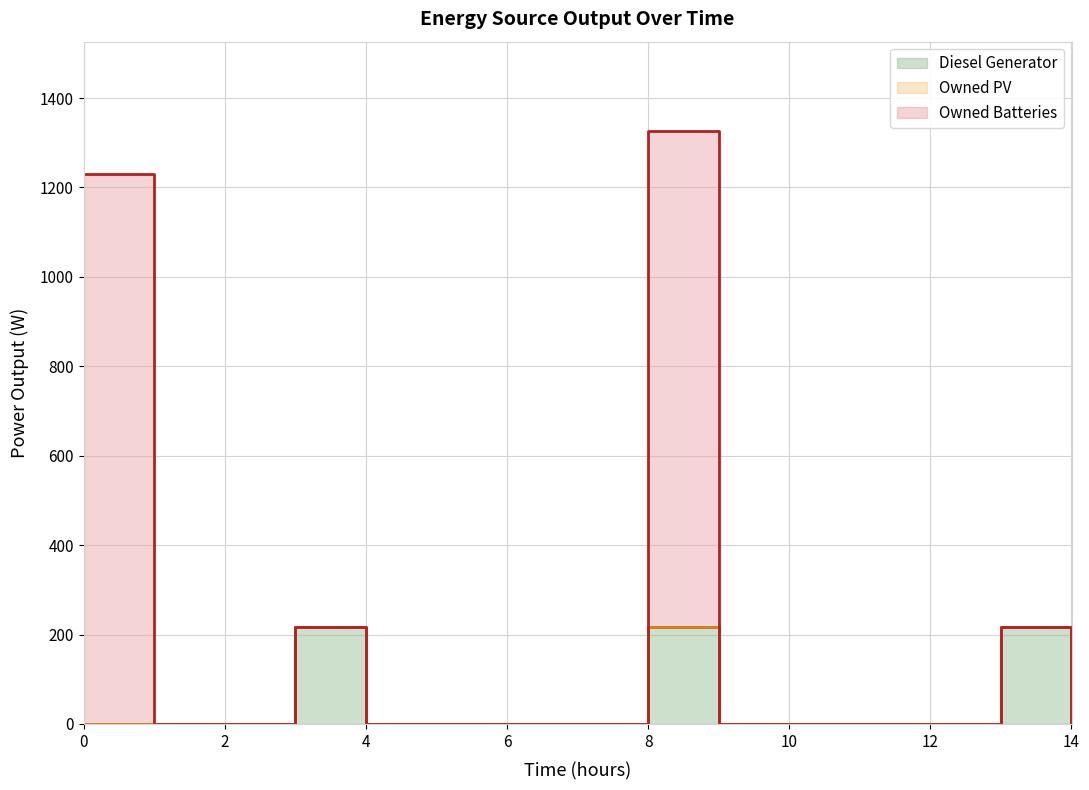

Which series has the widest spread of values?

Owned Batteries